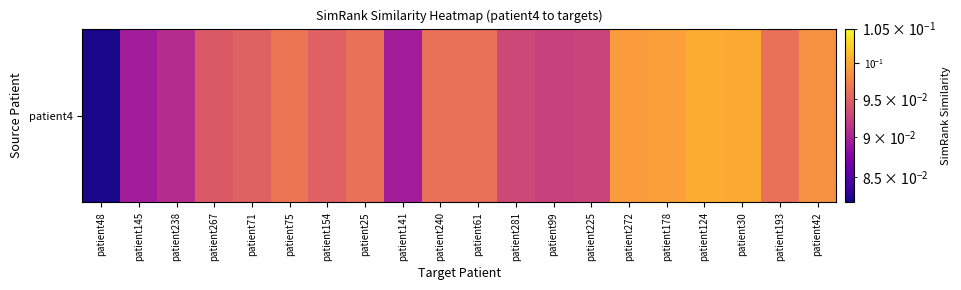

Count the values in the range 0 to 1.

20